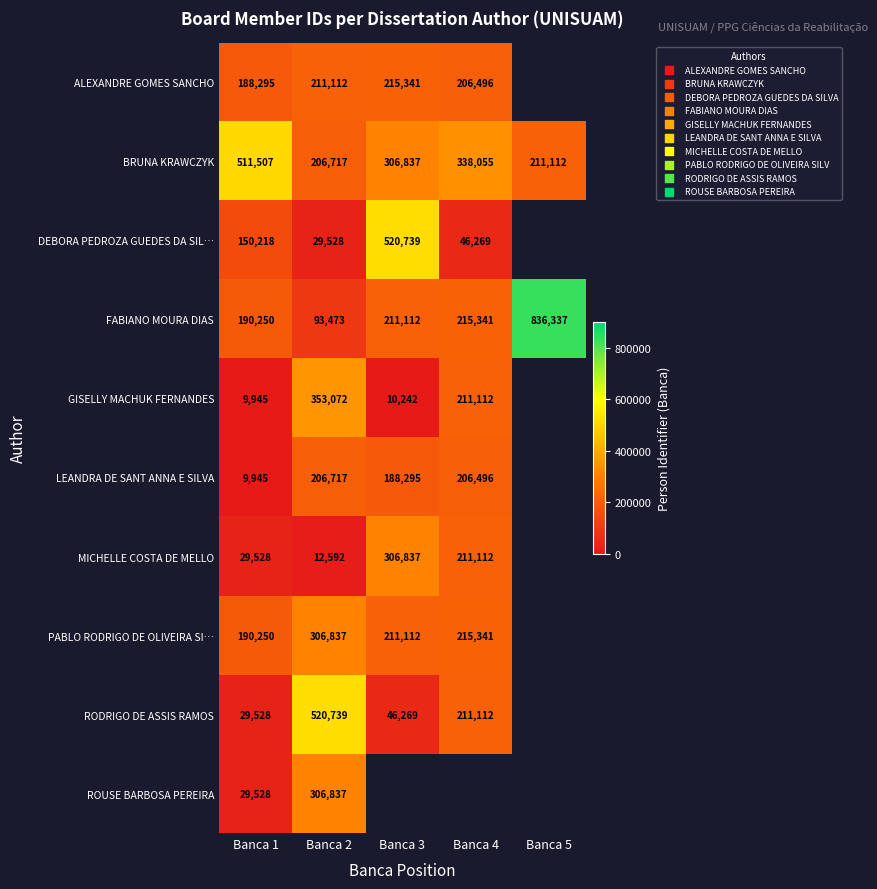

What is the difference between the highest and lowest values at Banca 1?

501562